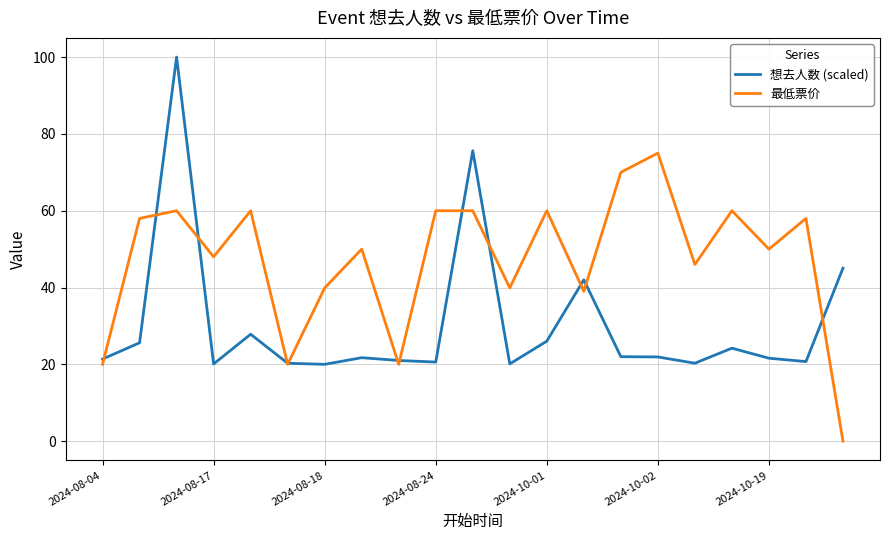

What are all the series names shown in the legend?

想去人数 (scaled), 最低票价